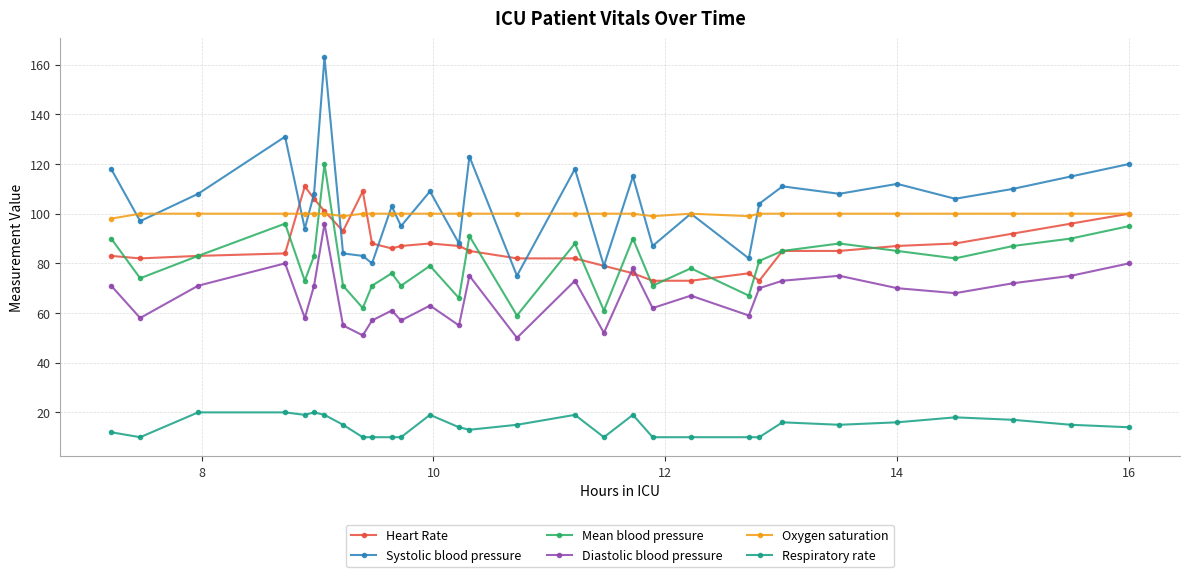

What is the value of the Mean blood pressure point at the 27th from the left?

82